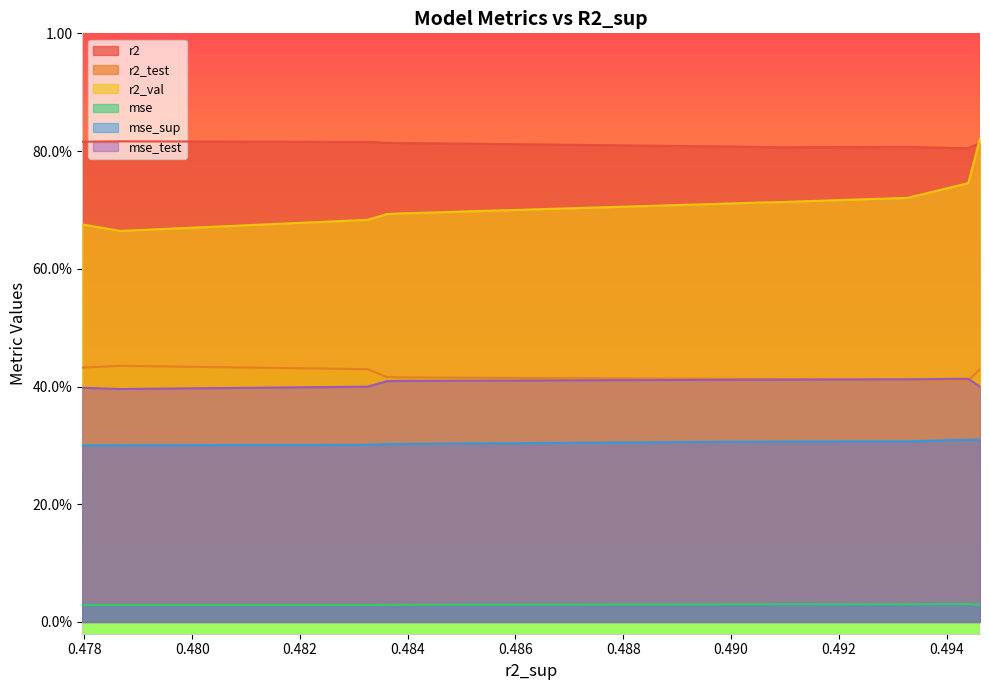

What is the label of the 4th point from the right?

0.4908818270445025